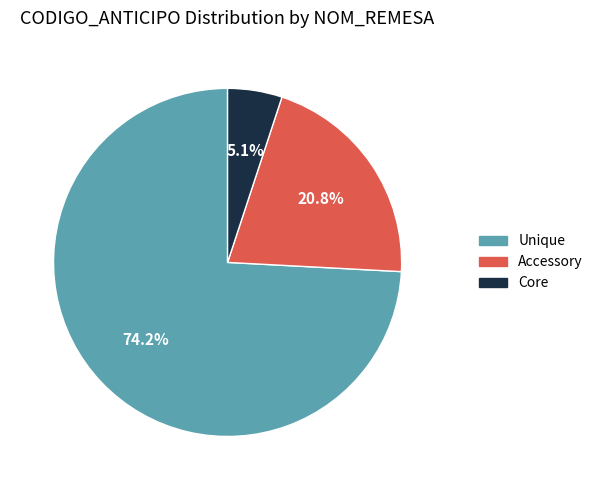

Is there any slice that represents more than half of the pie?

Yes